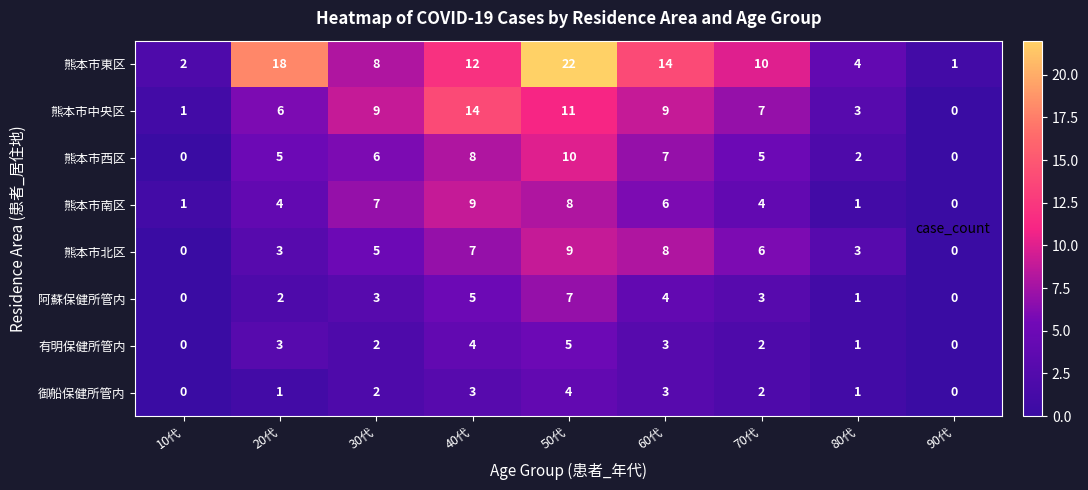

What is the average value of the 熊本市東区 series?

10